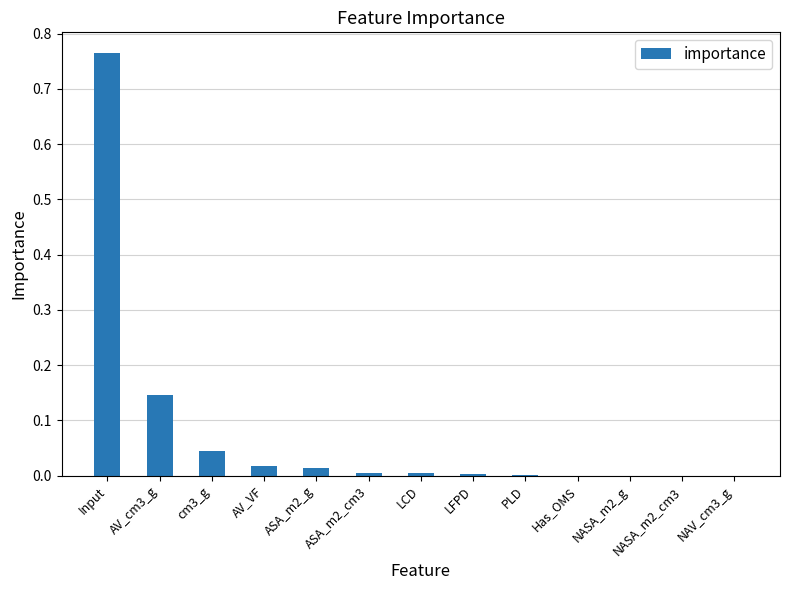

Which category has the highest value across all series?

Input